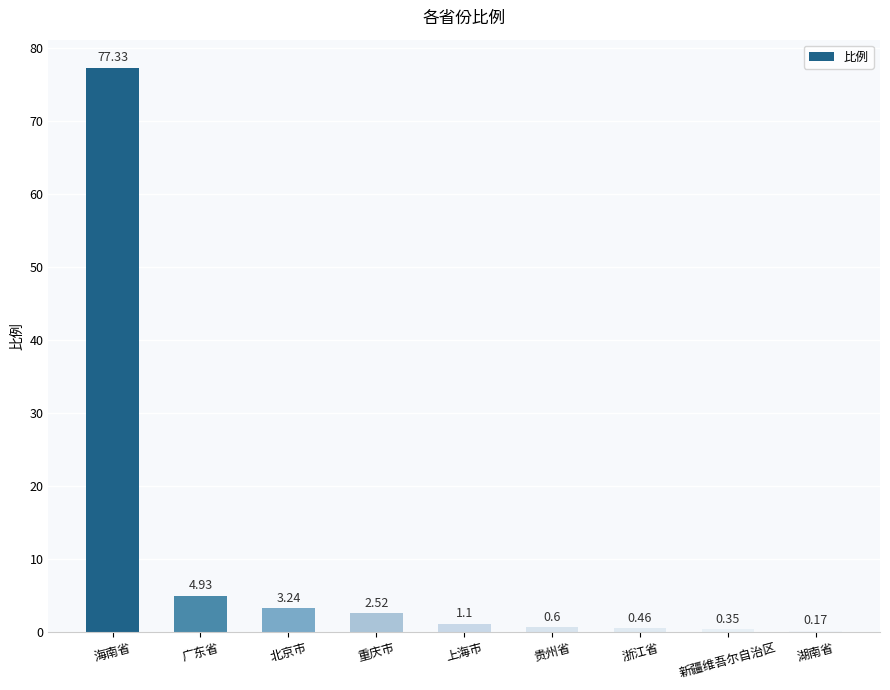

What is the sum of the values at 海南省 and 浙江省?

77.8